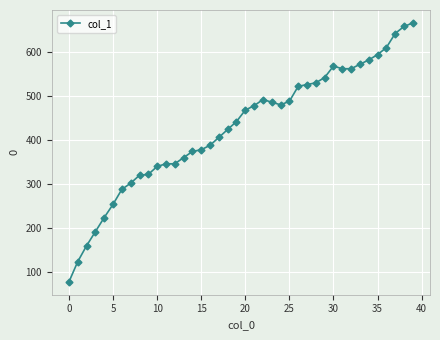

What is the difference between the maximum and minimum values?

588